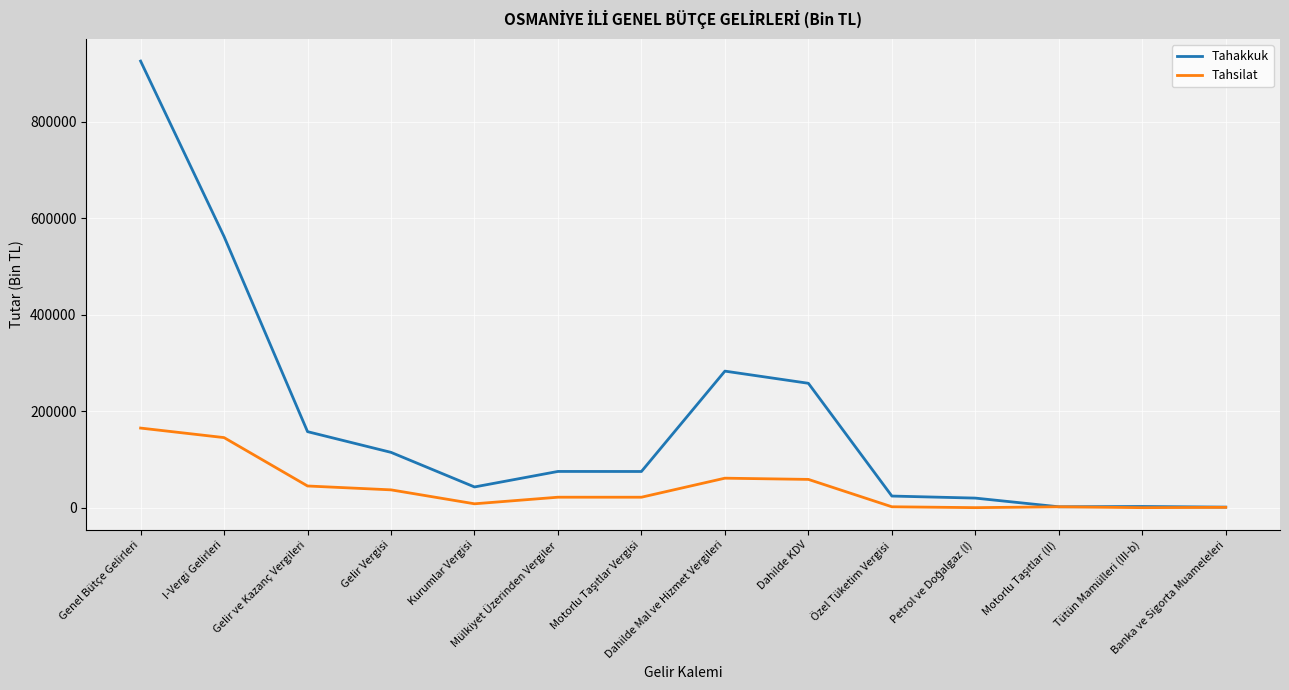

Is it true that Tahakkuk equals 1128 at Banka ve Sigorta Muameleleri?

True